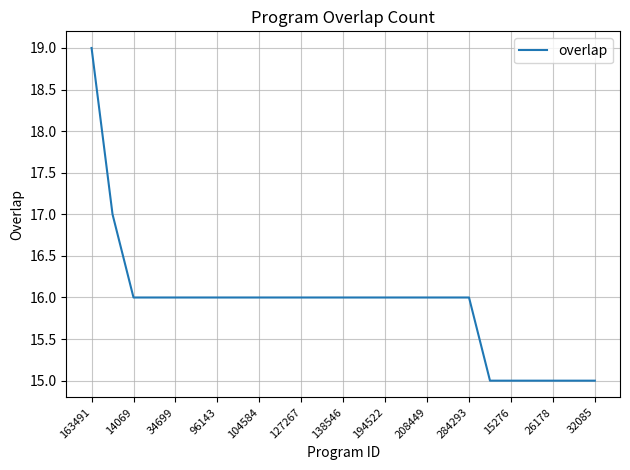

What is the minimum value shown in the chart?

15